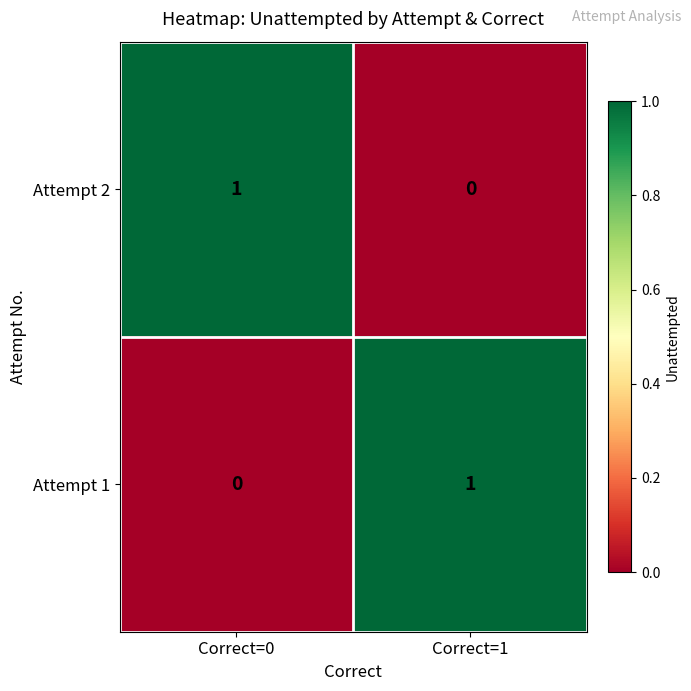

The value of Attempt 2 at Correct=0 is 2. True or false?

False